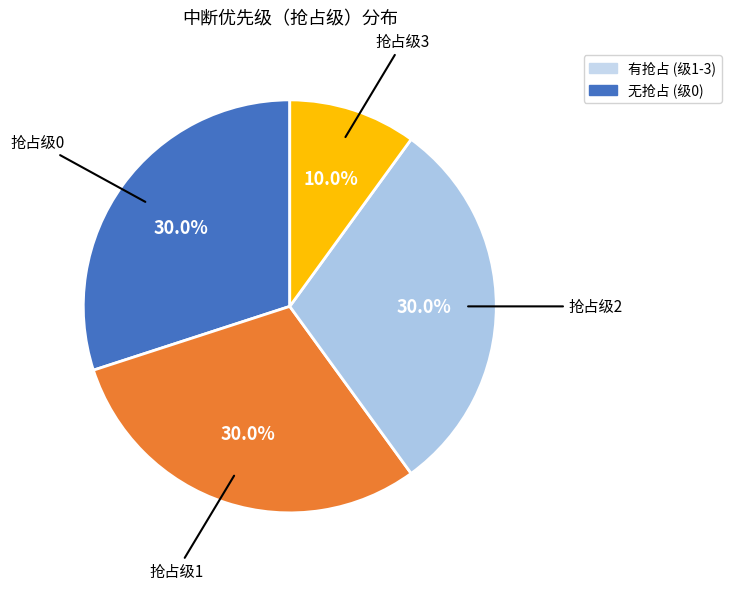

Does 抢占级3 account for over 50% of the chart?

No